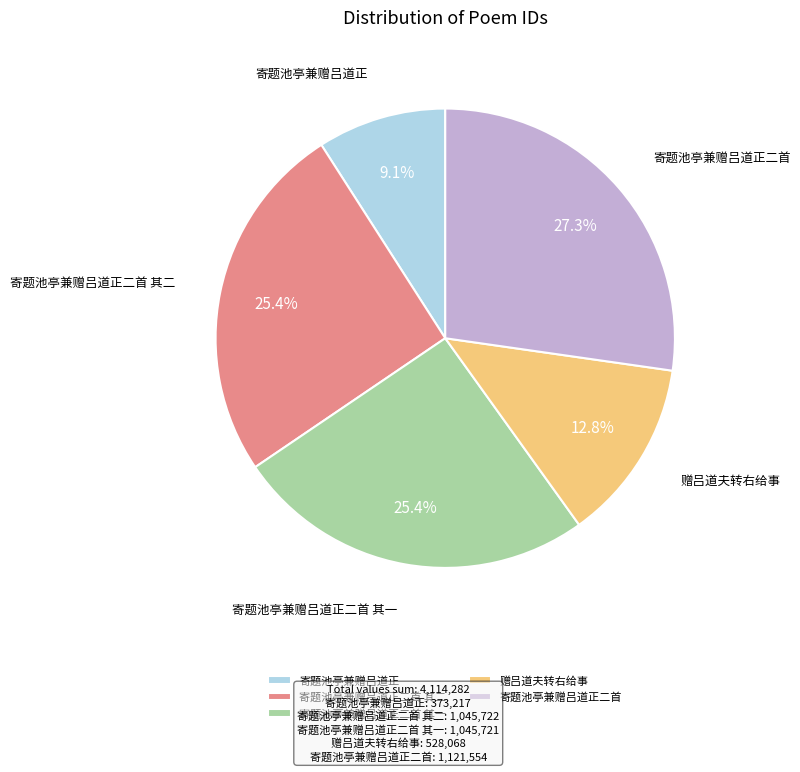

Is the sum of 寄题池亭兼赠吕道正二首 and 寄题池亭兼赠吕道正 greater than half?

No